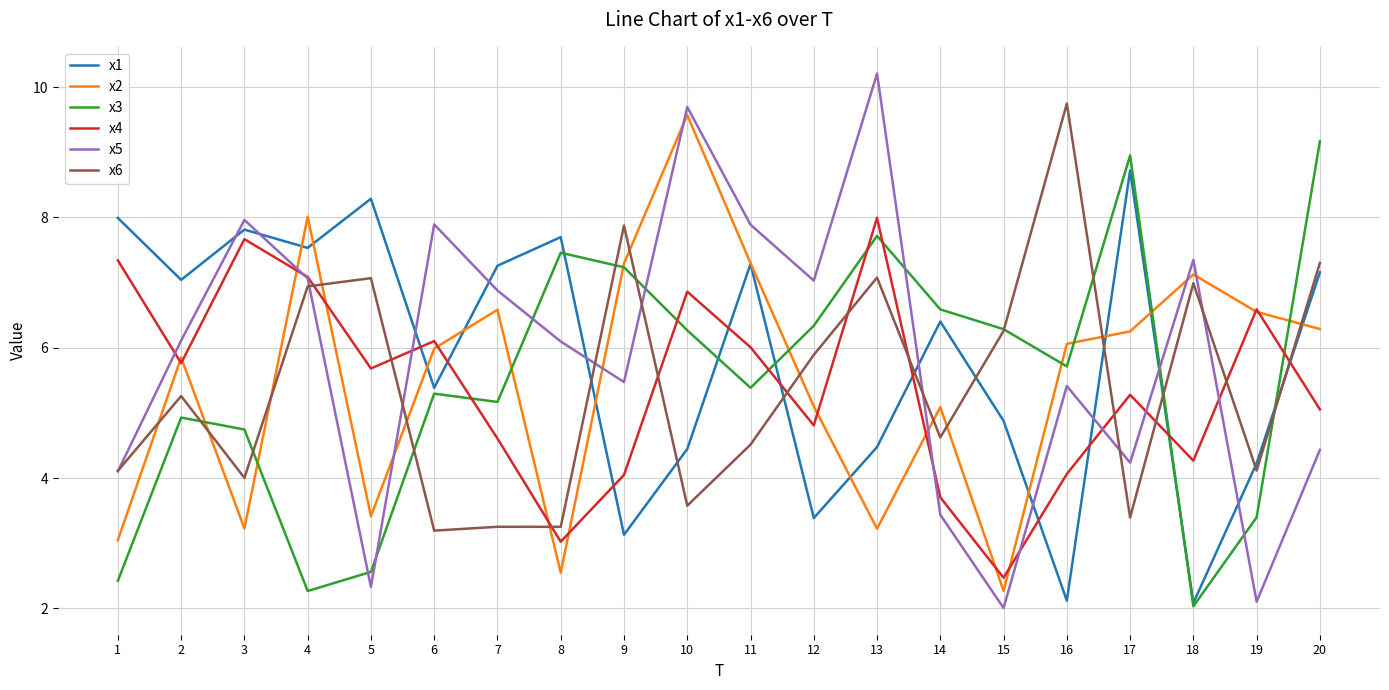

How many distinct data groups are displayed?

6